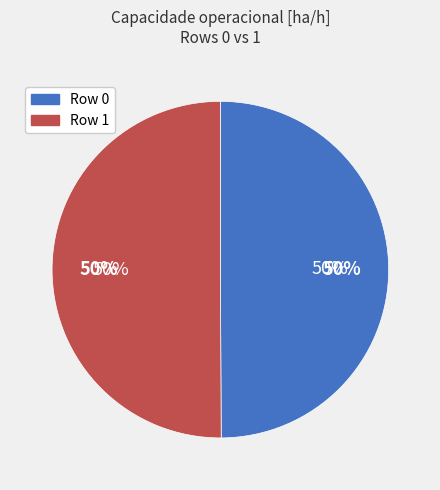

The Row 0 slice represents 59% of the pie. True or false?

False